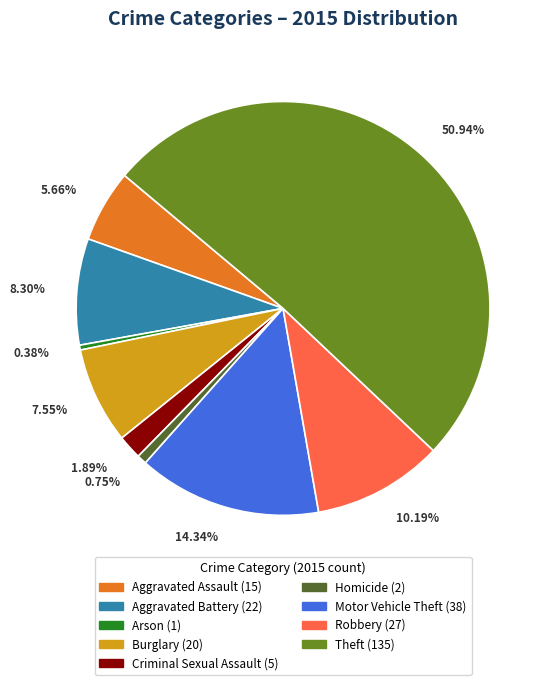

What is the ratio of the value at Arson to the value at Homicide?

0.5